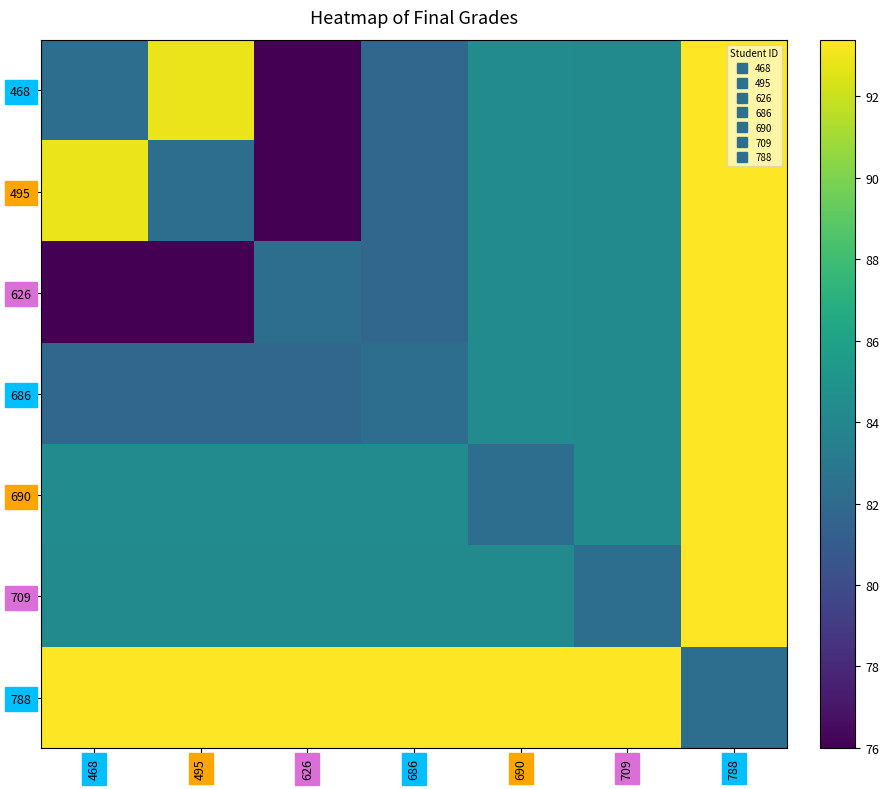

Between 468 and 690, which is larger?

690